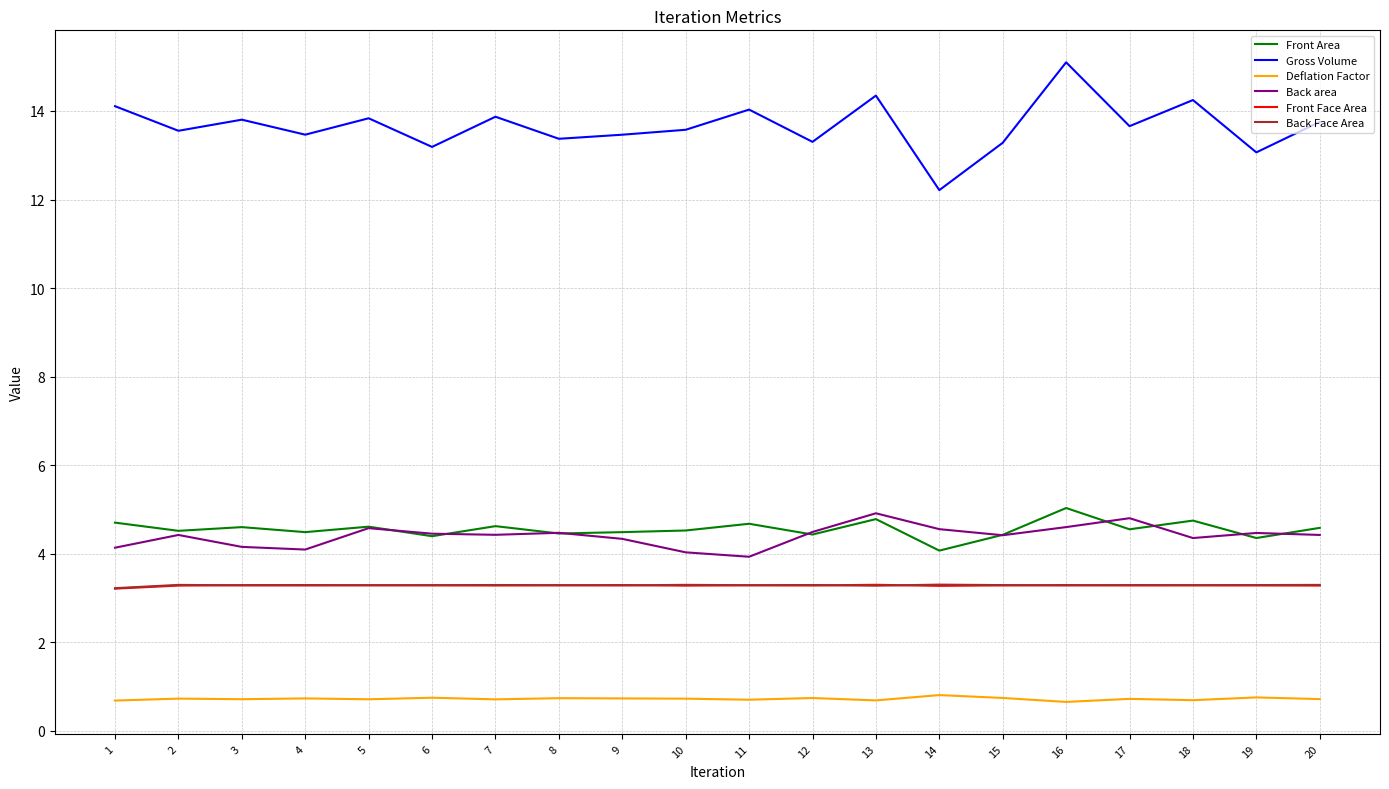

What is the difference between the second highest and second lowest values in the Gross Volume series?

1.3